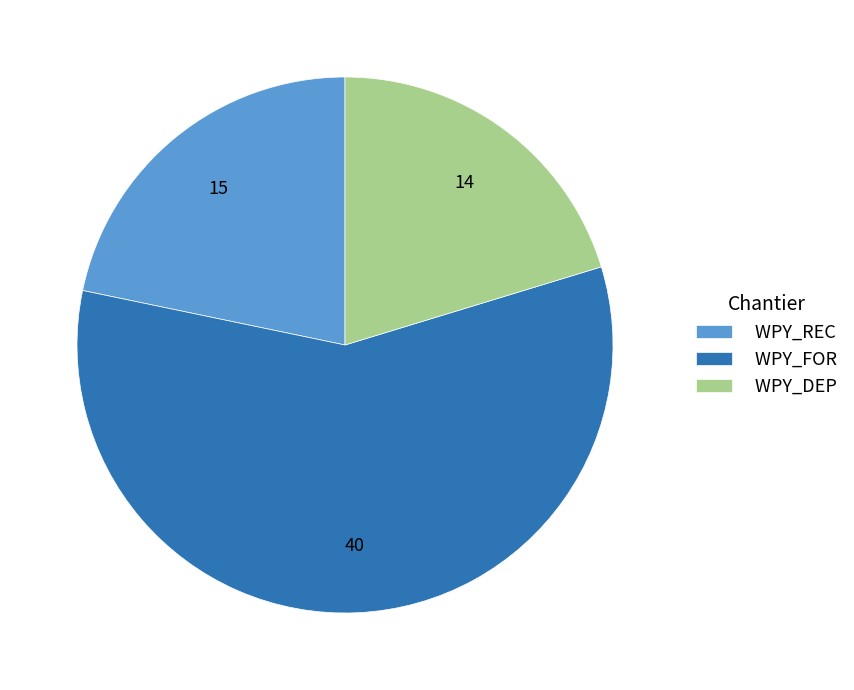

Which has a higher value, WPY_FOR or WPY_REC?

WPY_FOR